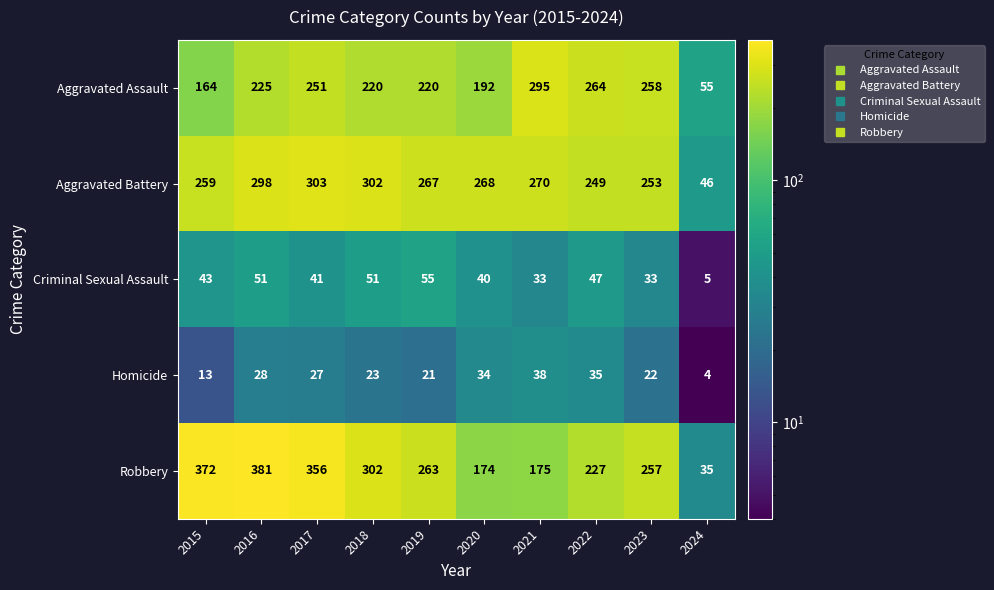

At how many categories does at least one series exceed 173?

9